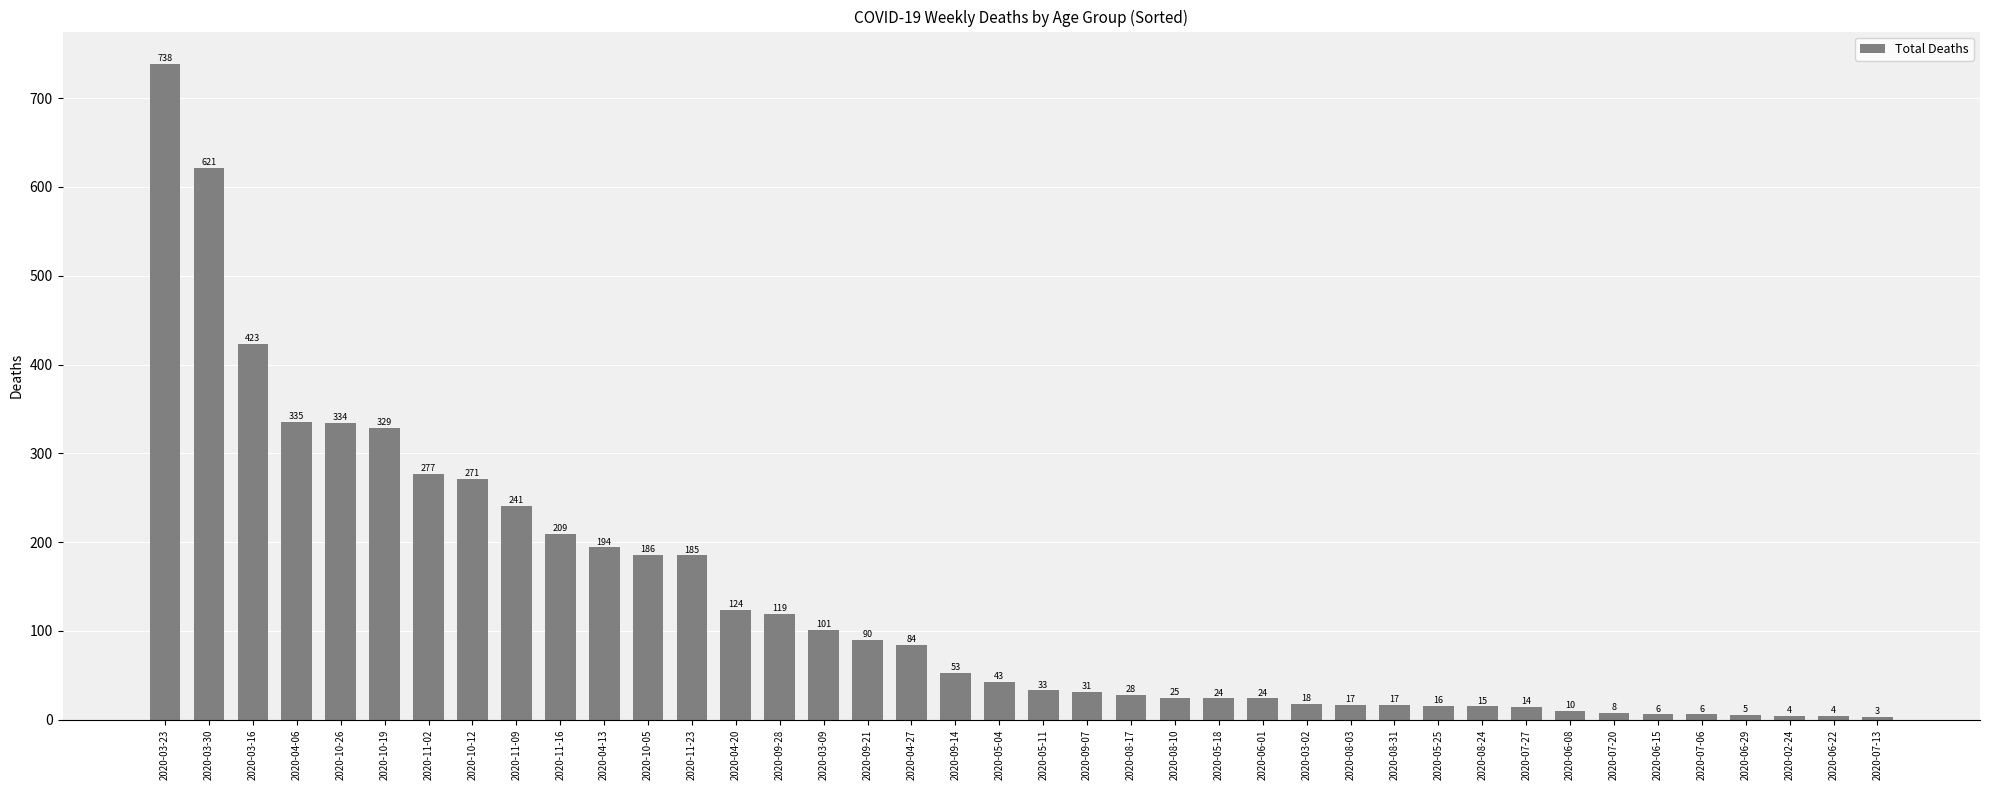

At which label is the value closest to 370?

2020-04-06